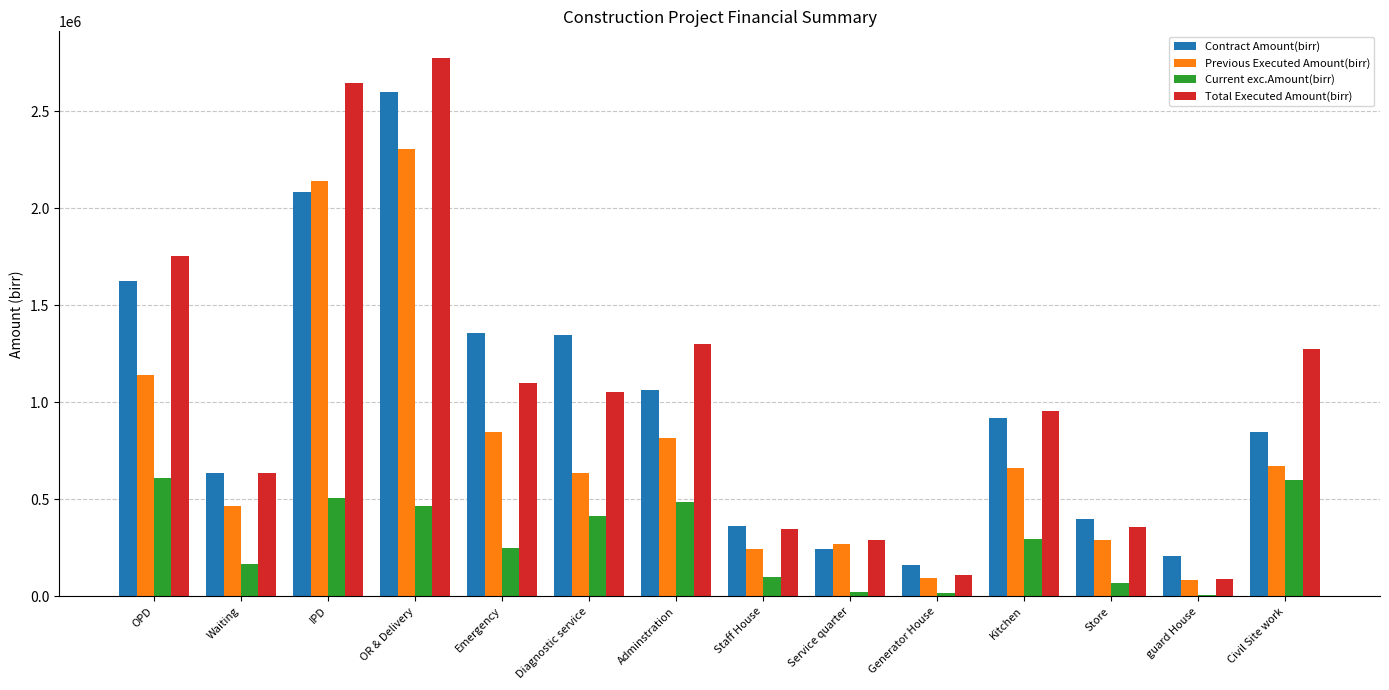

What is the difference between the maximum and minimum values in the Previous Executed Amount(birr) series?

2225029.1